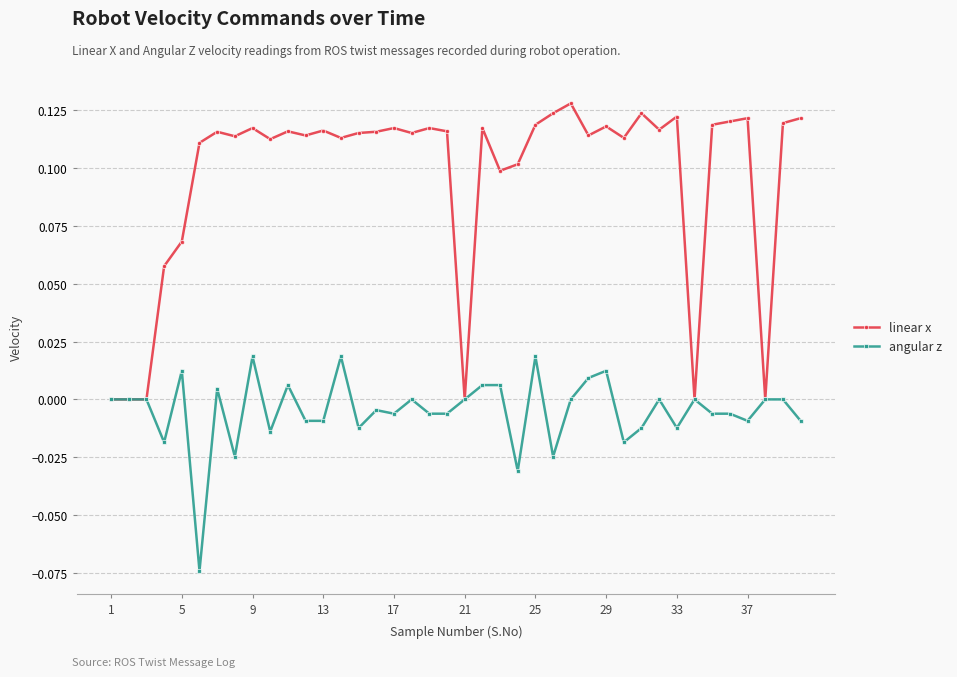

Rank the series by their maximum value, from lowest to highest.

angular z, linear x